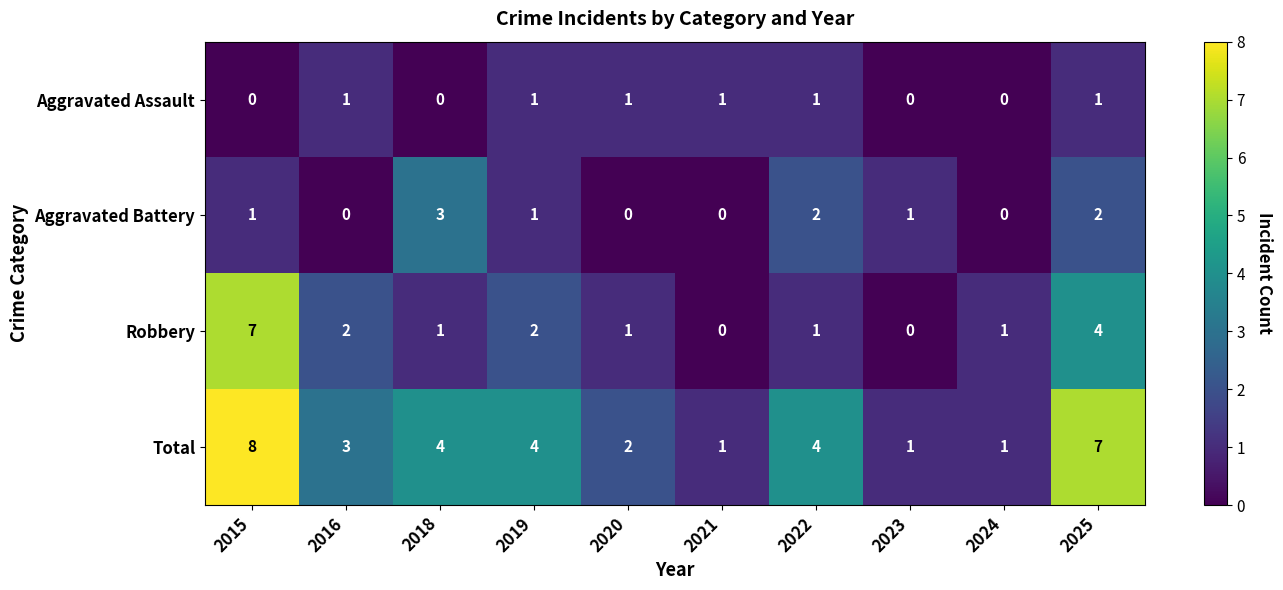

What is the highest value of the Aggravated Battery series?

3